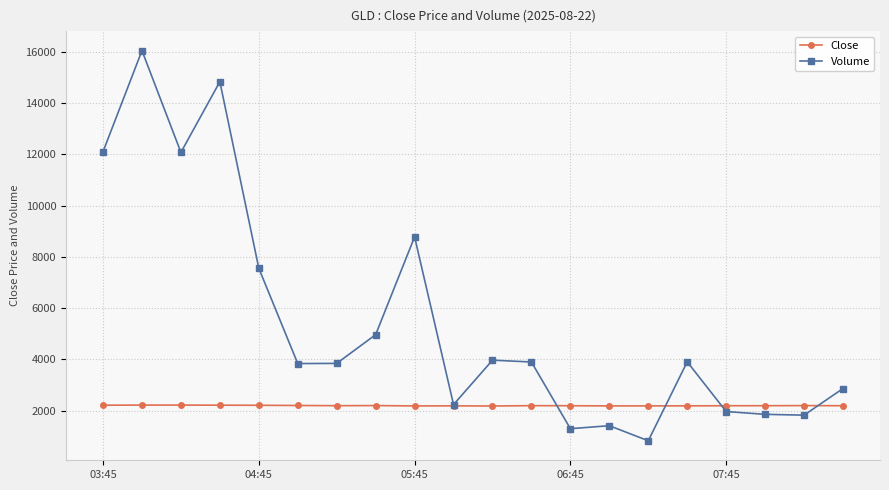

What is the value of the Close point at the 17th from the left?

2193.6